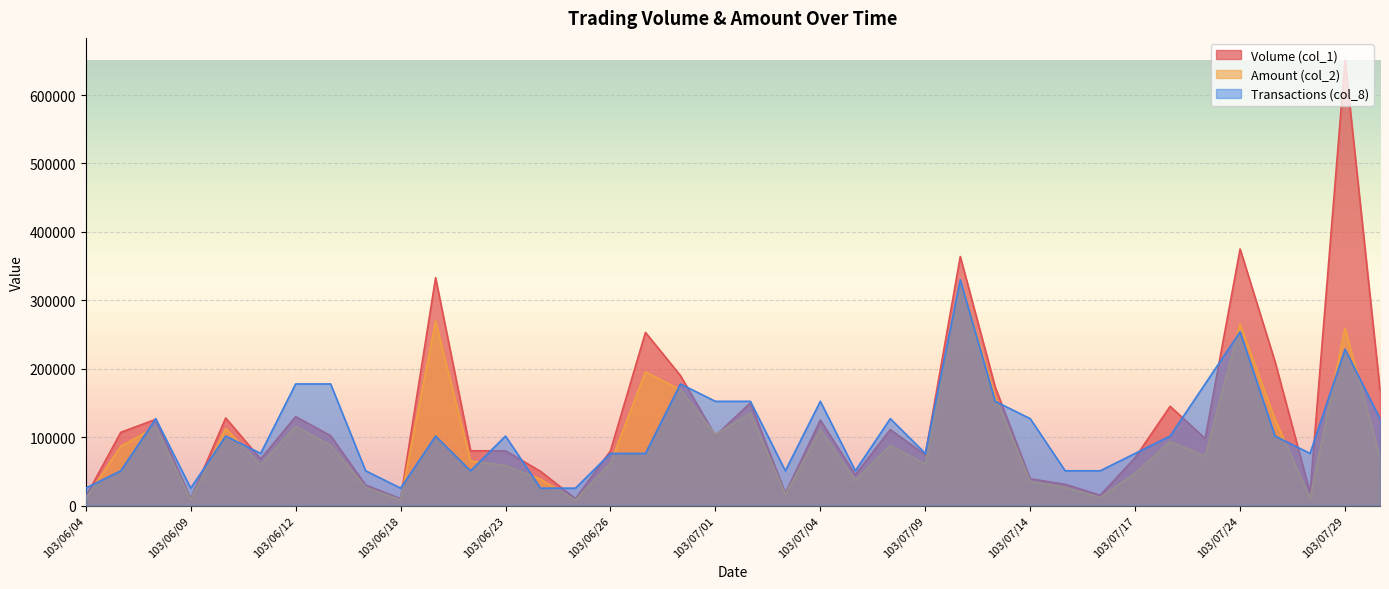

Does the chart display data point markers on the line(s)?

No